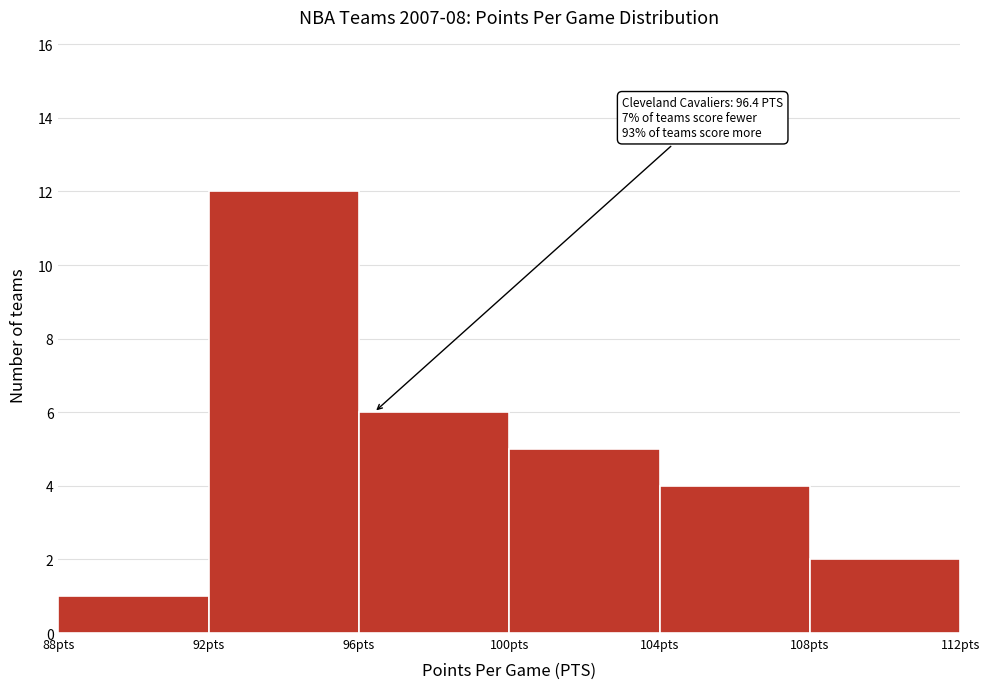

Over which range of the x-axis is the bar tallest?

92 to 96